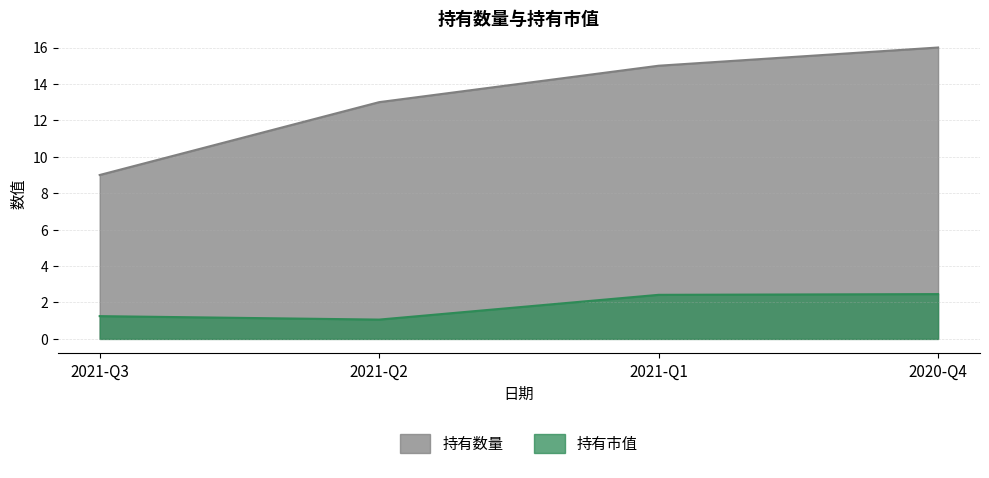

True or false: 持有数量 has more than 2 points higher than both neighbors.

False